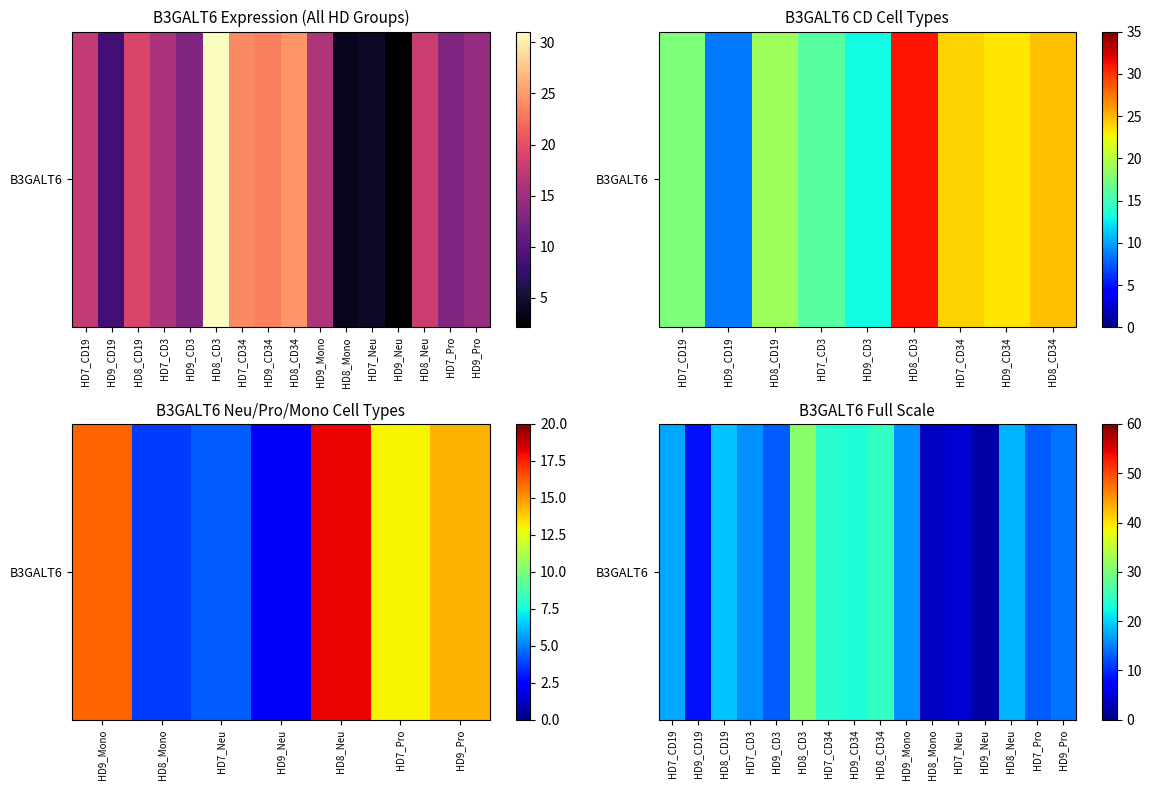

Reading left to right, list all the values displayed in this chart.

HD7_CD19=17.6	HD9_CD19=8.5	HD8_CD19=19.0	HD7_CD3=16.0	HD9_CD3=13.0	HD8_CD3=31.1	HD7_CD34=24.0	HD9_CD34=23.3	HD8_CD34=24.7	HD9_Mono=16.0	HD8_Mono=3.7	HD7_Neu=4.3	HD9_Neu=2.1	HD8_Neu=18.1	HD7_Pro=13.0	HD9_Pro=14.4